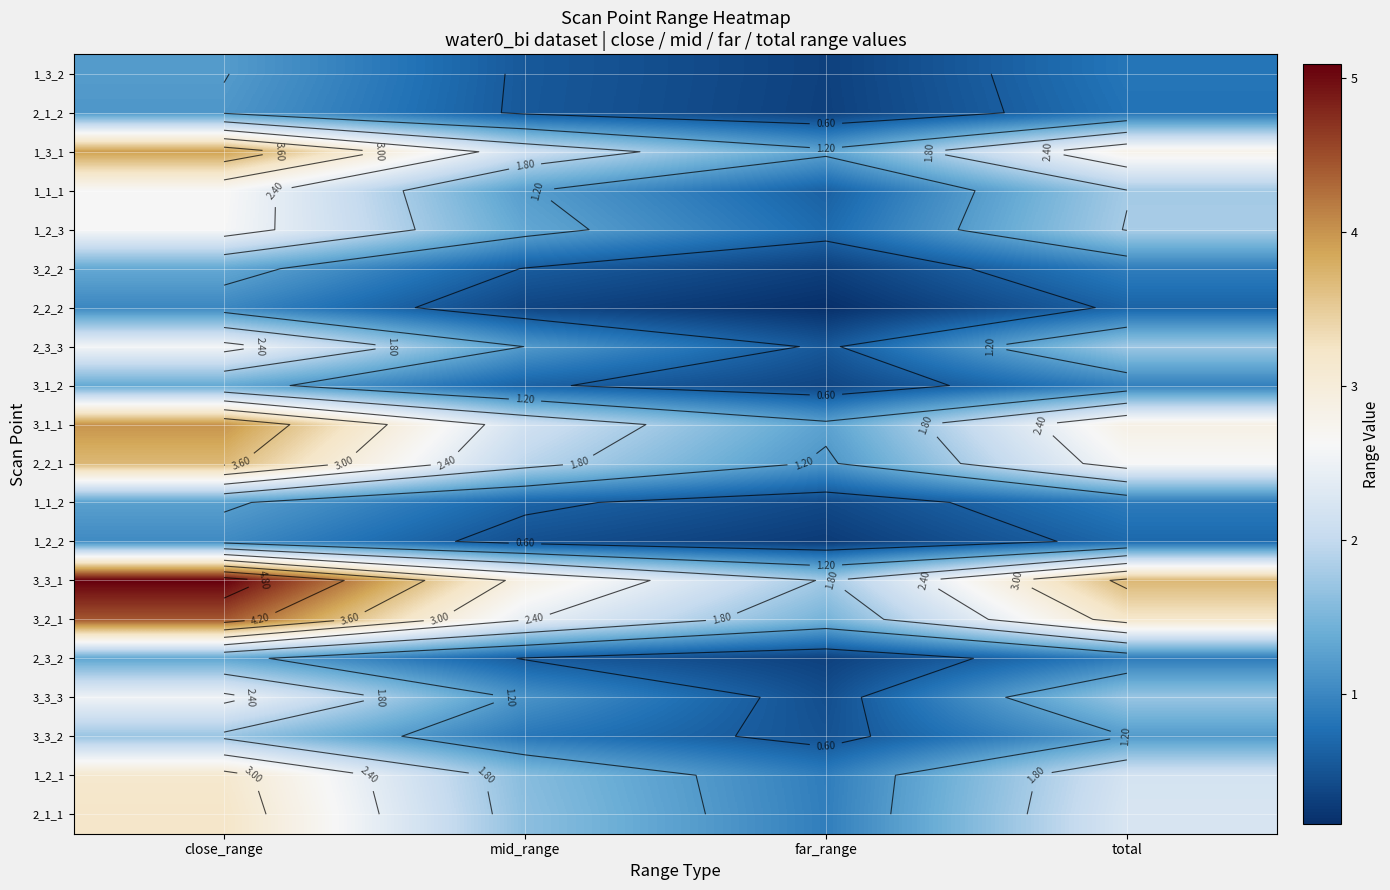

What is the total value across all series at total?

34.4